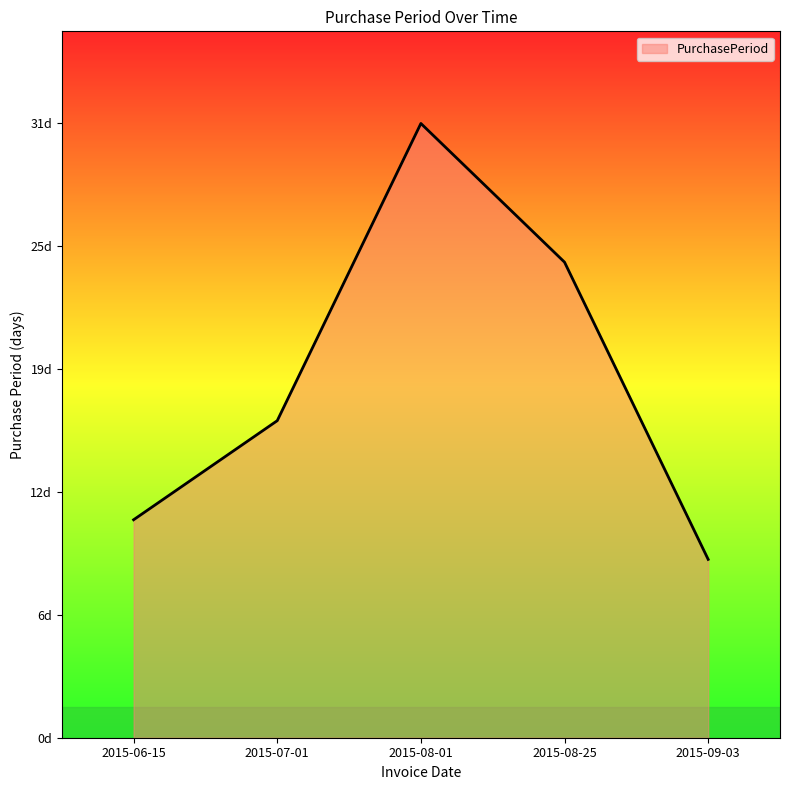

What position from the right is 2015-08-01?

3